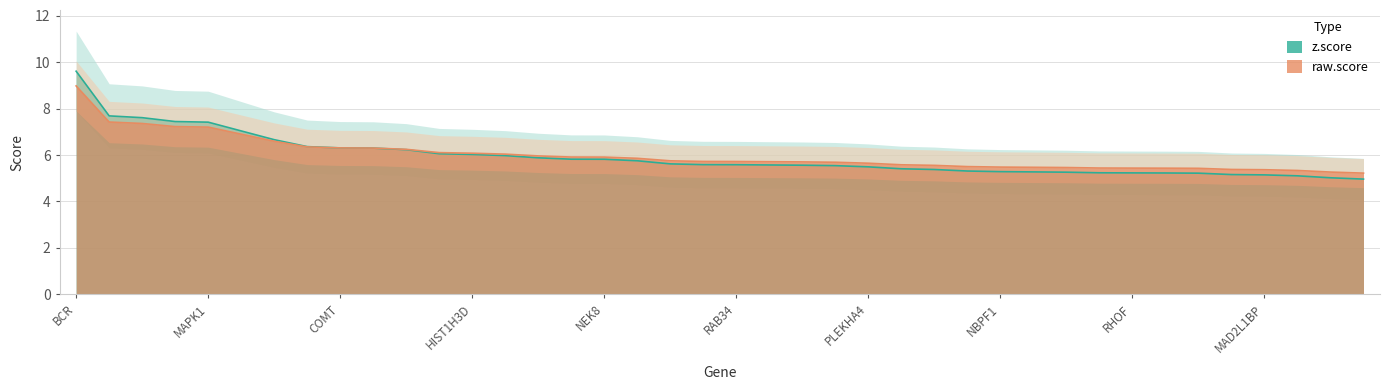

Is it true that raw.score equals 5.9 at PPIL2?

True